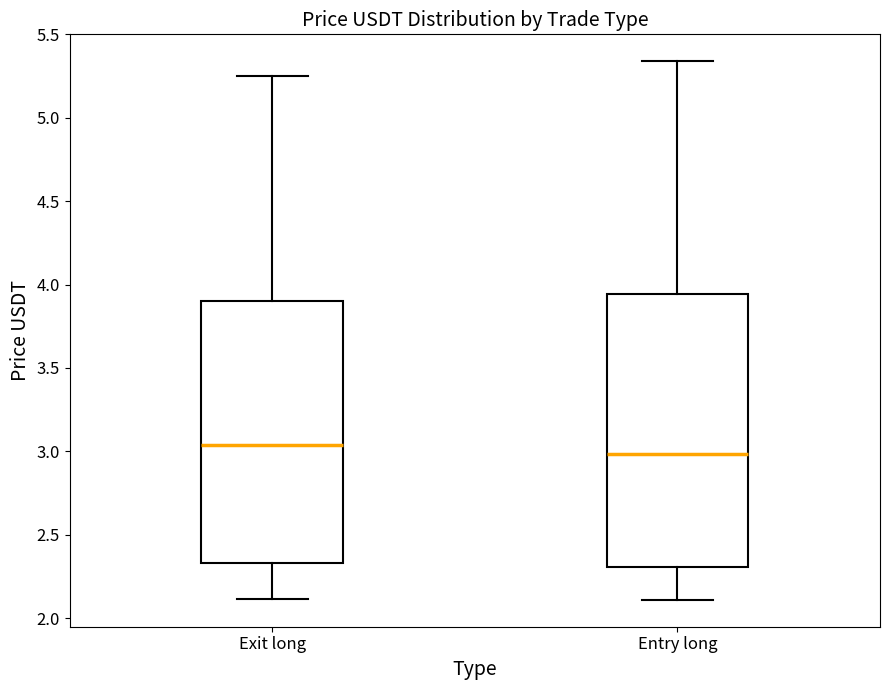

Reading left to right, read every box against the y-axis: the position of its median line, the range the box covers, and the ends of its whiskers. The values are not printed on the chart, so give them approximately, as read against the axis.

Exit long: median 3.05, box 2.35 to 3.90, whiskers 2.10 to 5.25
Entry long: median 3.00, box 2.30 to 3.95, whiskers 2.10 to 5.35